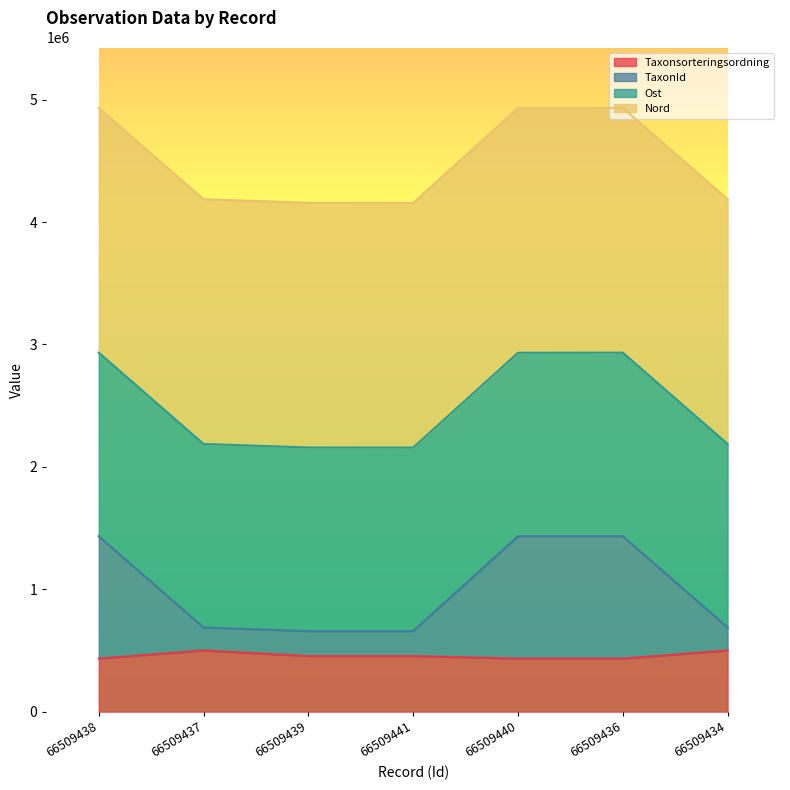

What is the total value across all series at 66509434?

4187335.7